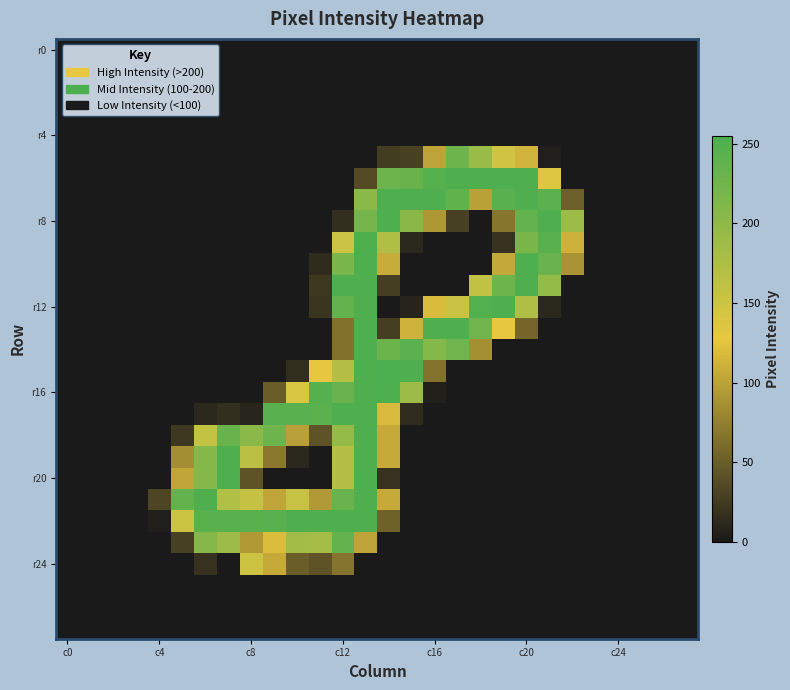

At which category is the sum across all series the highest?

13